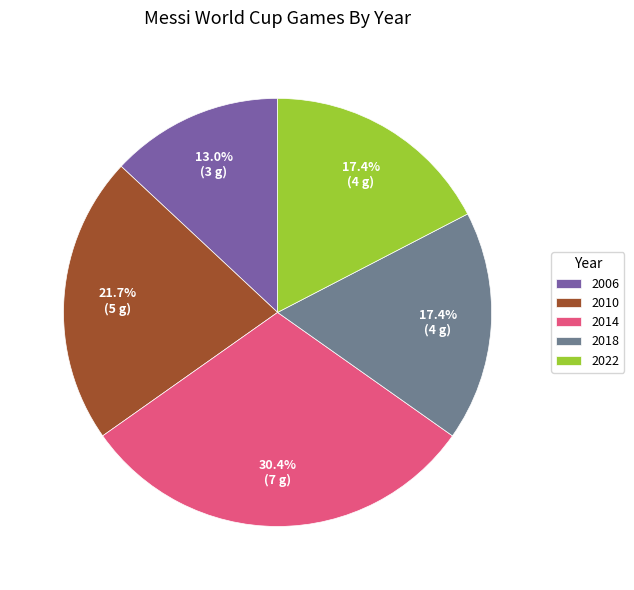

How many segments does this pie chart have?

5